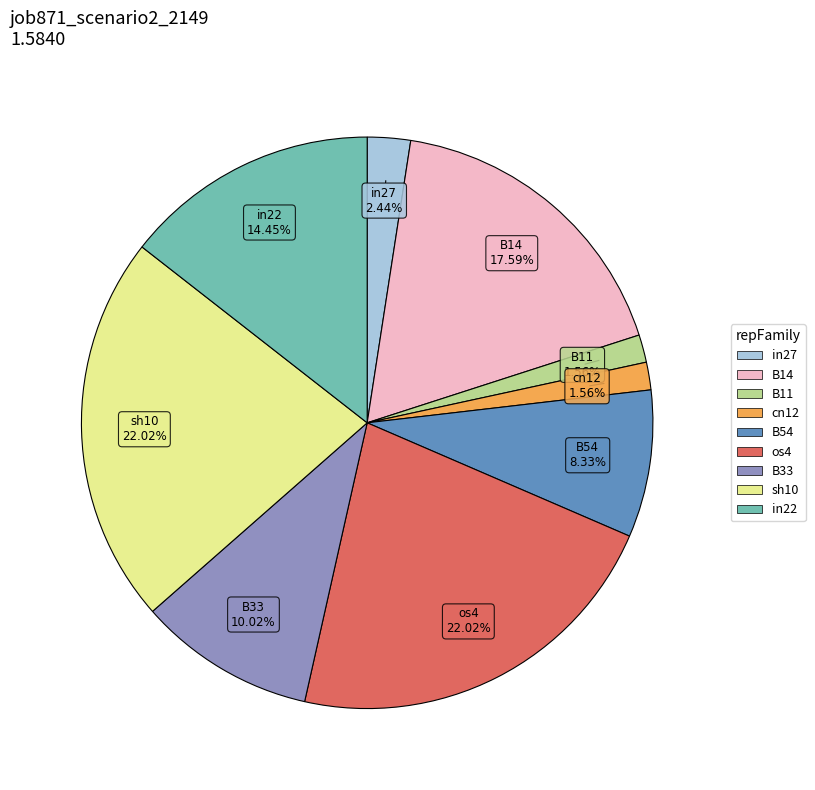

Combined, do in27 and sh10 account for over 50%?

No